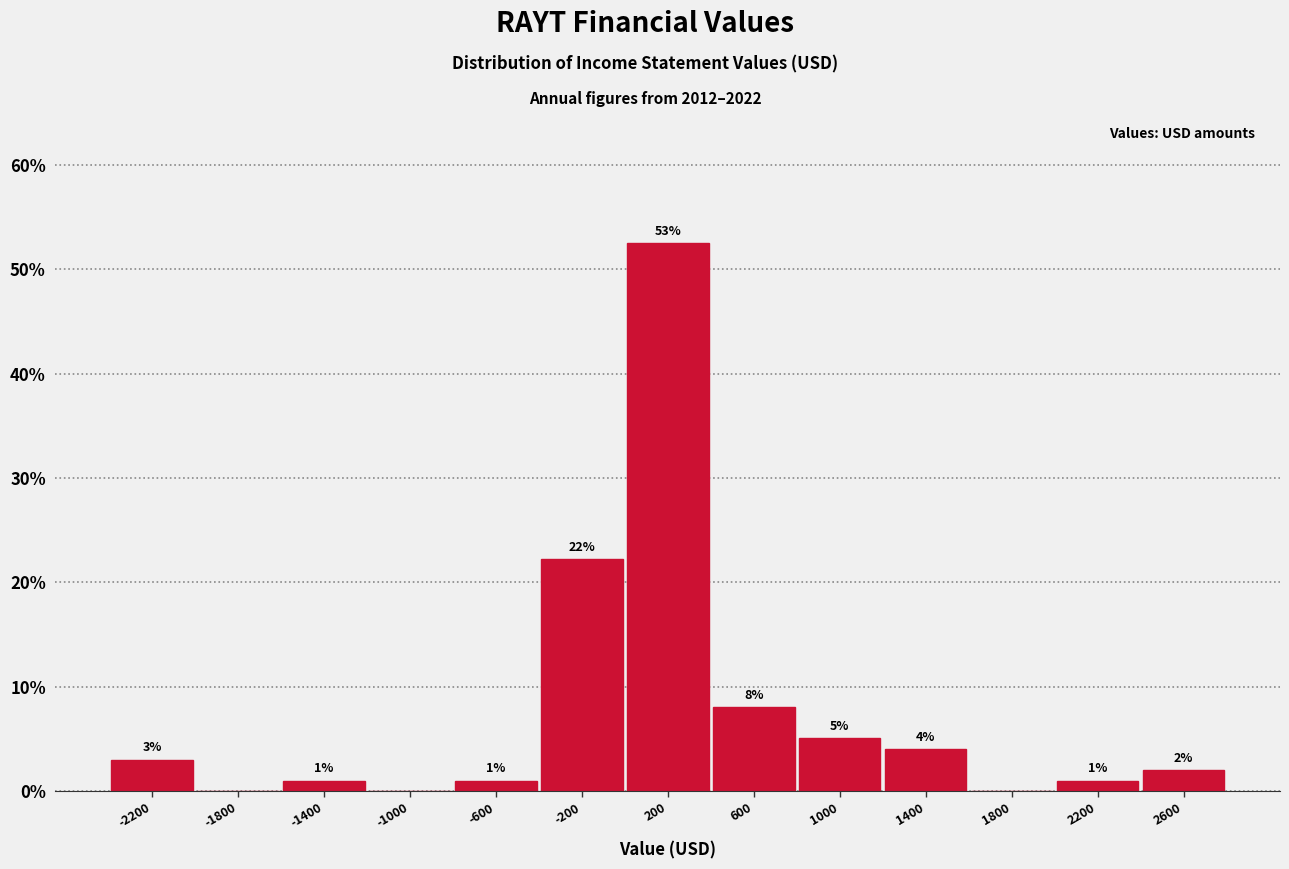

Which range on the x-axis has the tallest bar?

0 to 400